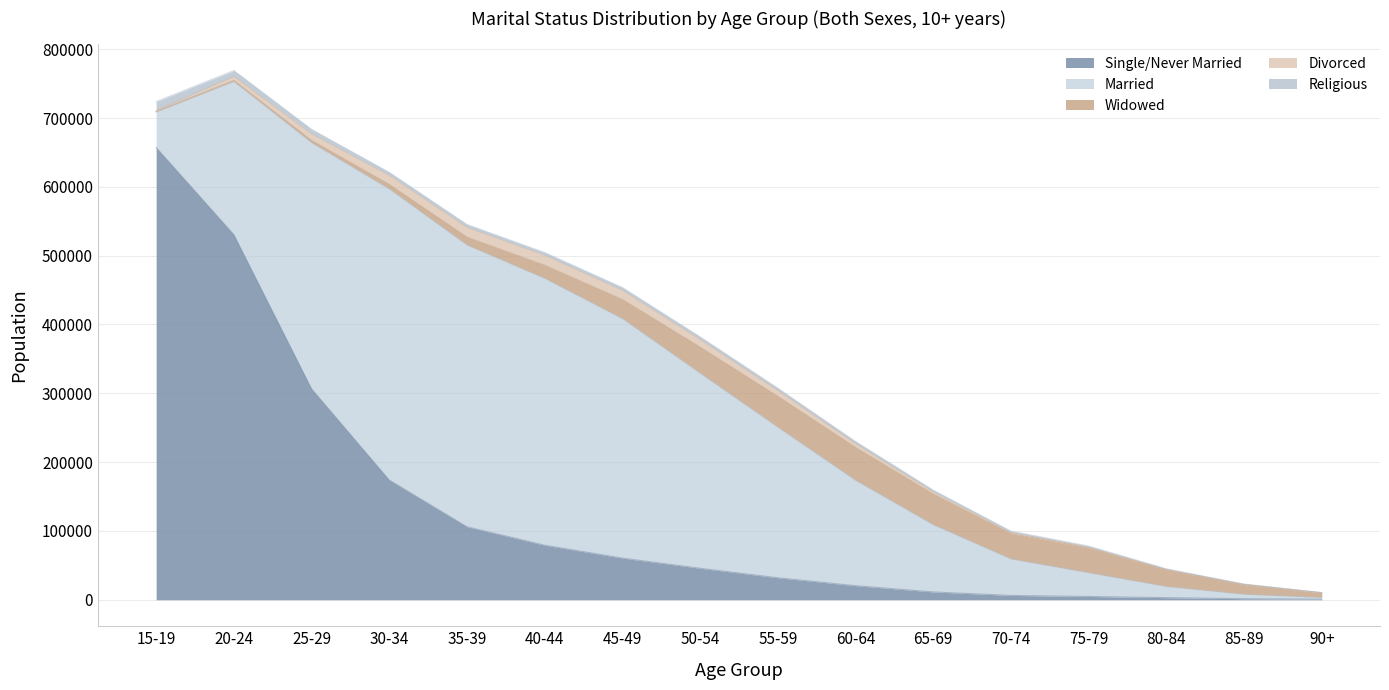

Which series has the largest range (max minus min)?

Single/Never Married